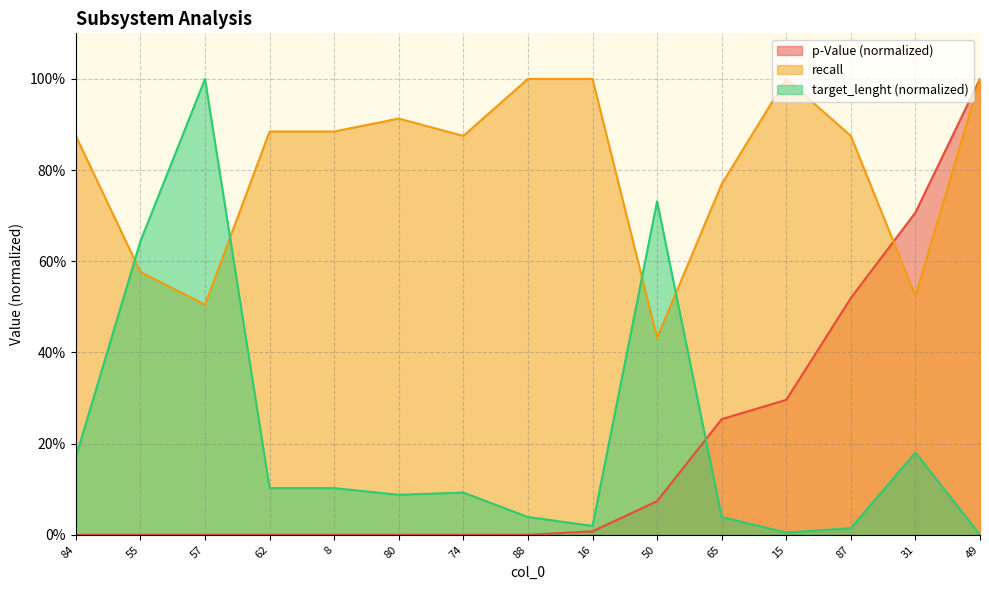

At which category does the chart reach its minimum across all series?

84